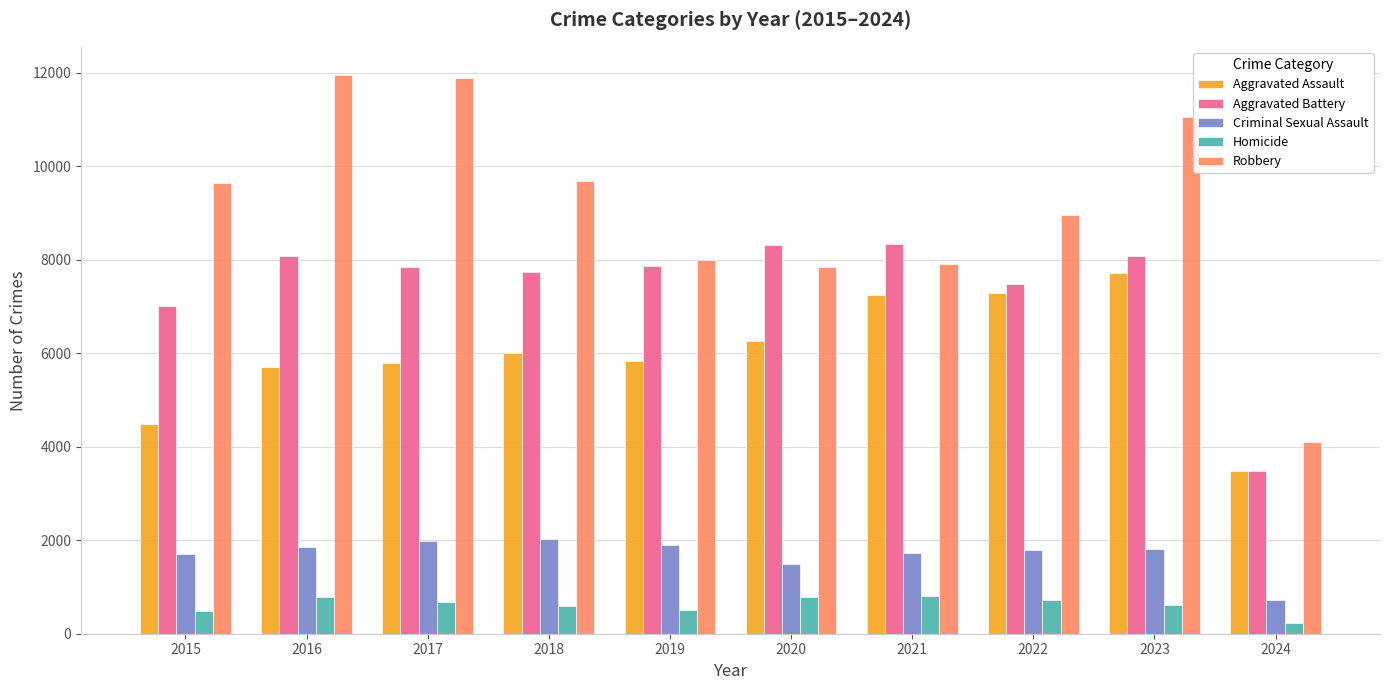

How many data points in Homicide are less than 672?

5